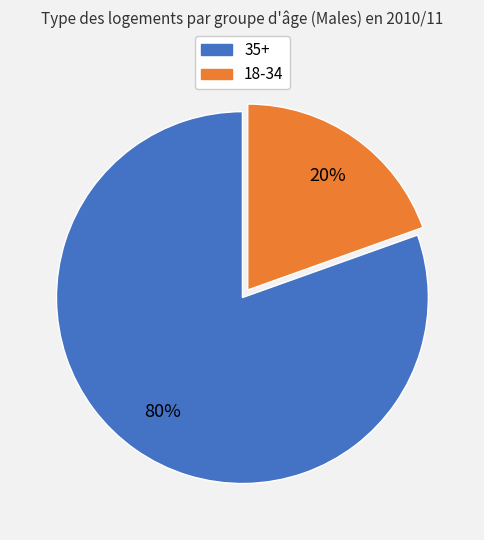

To the nearest percent, what is the average slice percentage?

50%